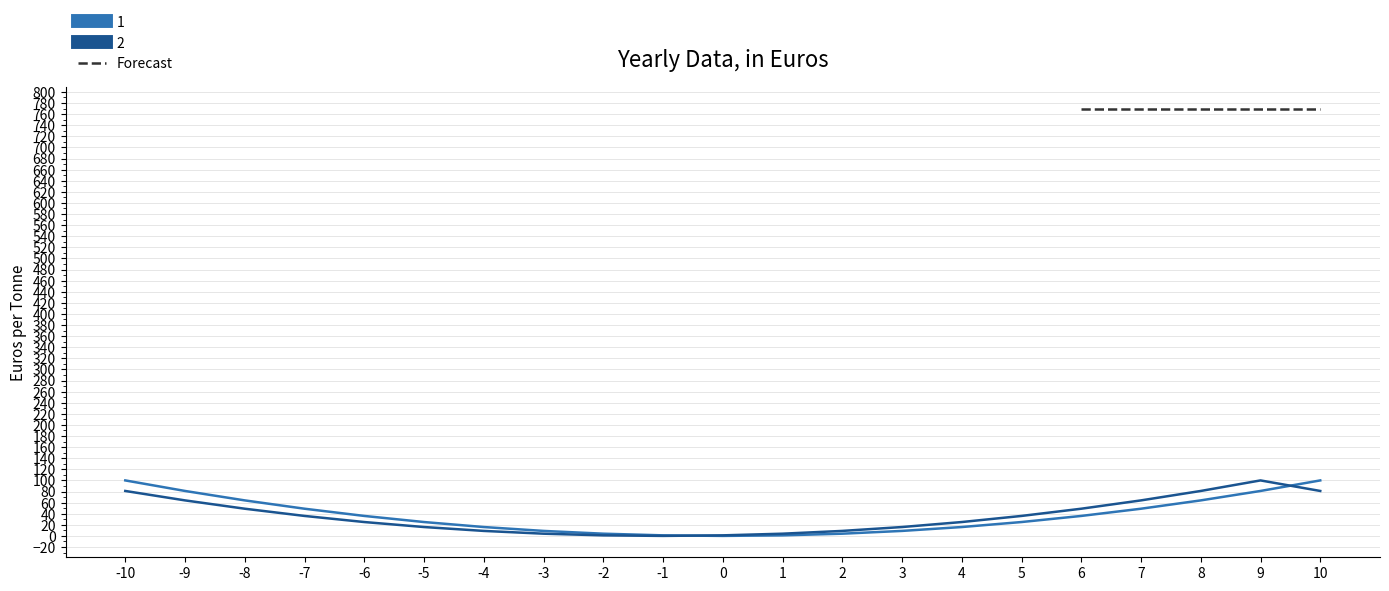

How many values in 1 are above zero?

20